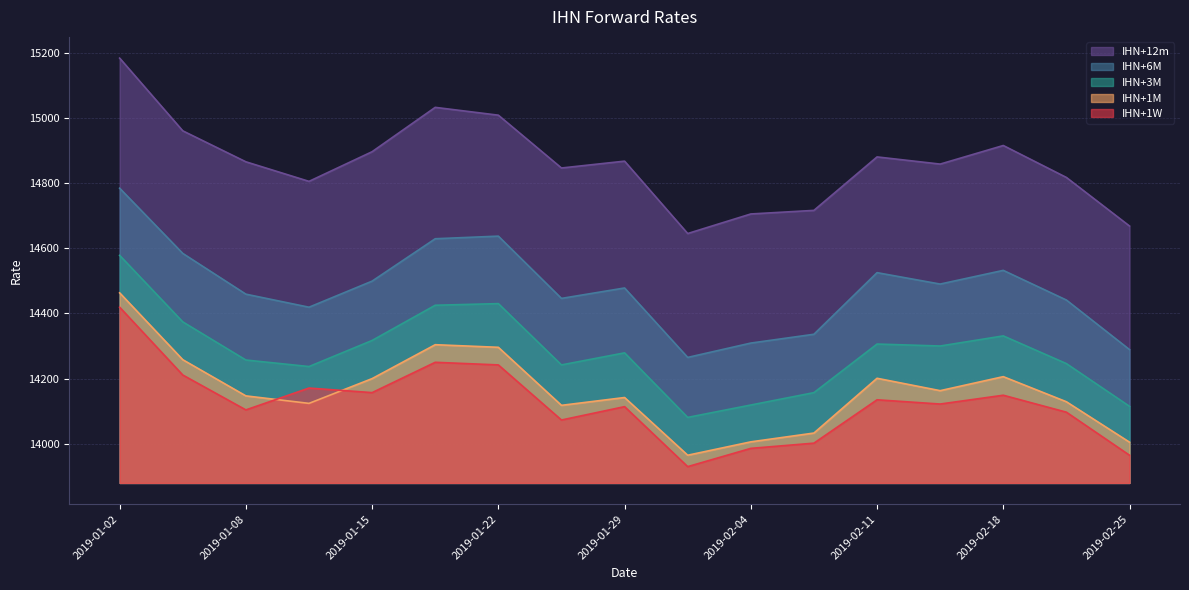

What is the total value across all series at 2019-01-18?

72640